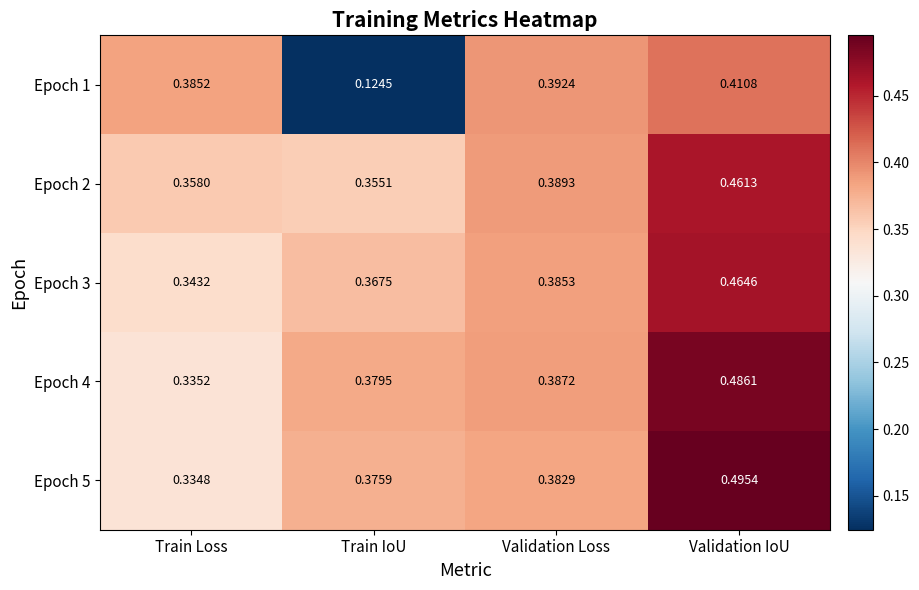

Which series has the largest total across all categories?

Epoch 5